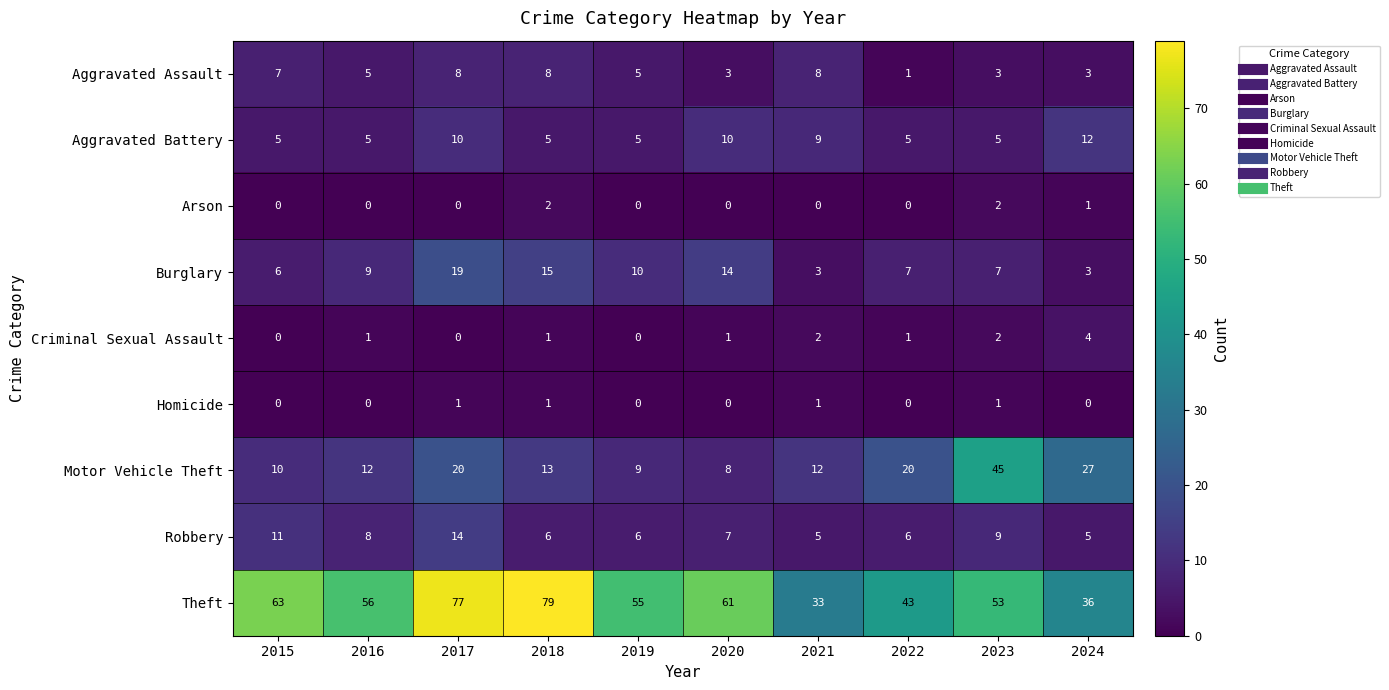

What is the greatest value displayed?

79